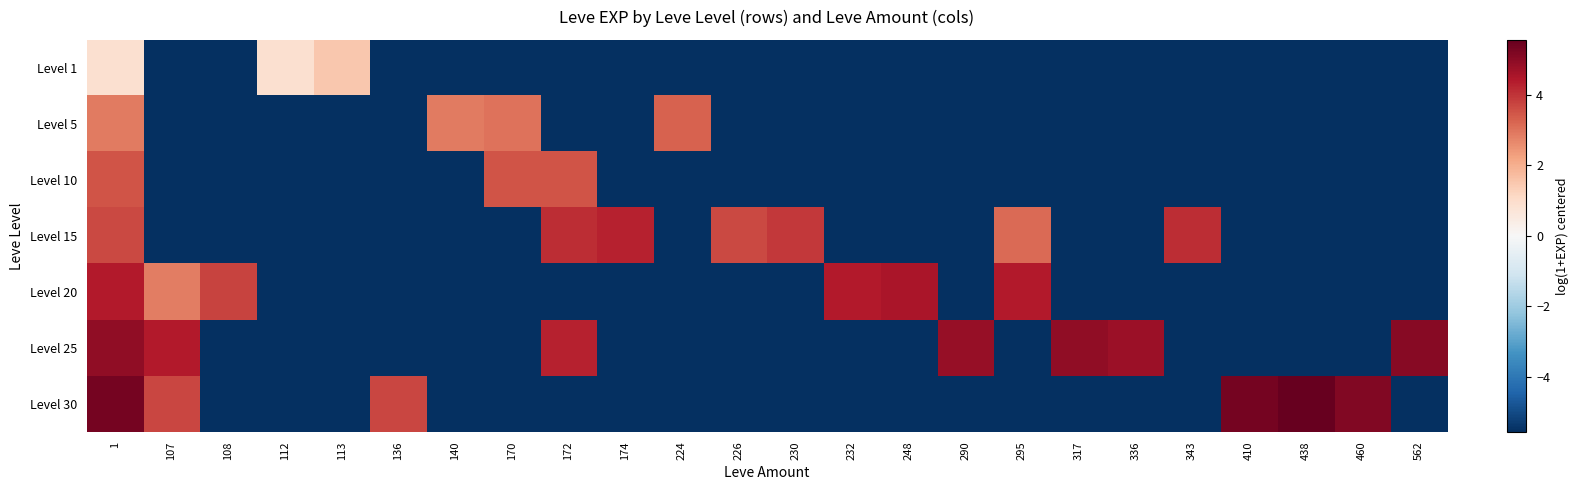

Count the number of data series in this chart.

7